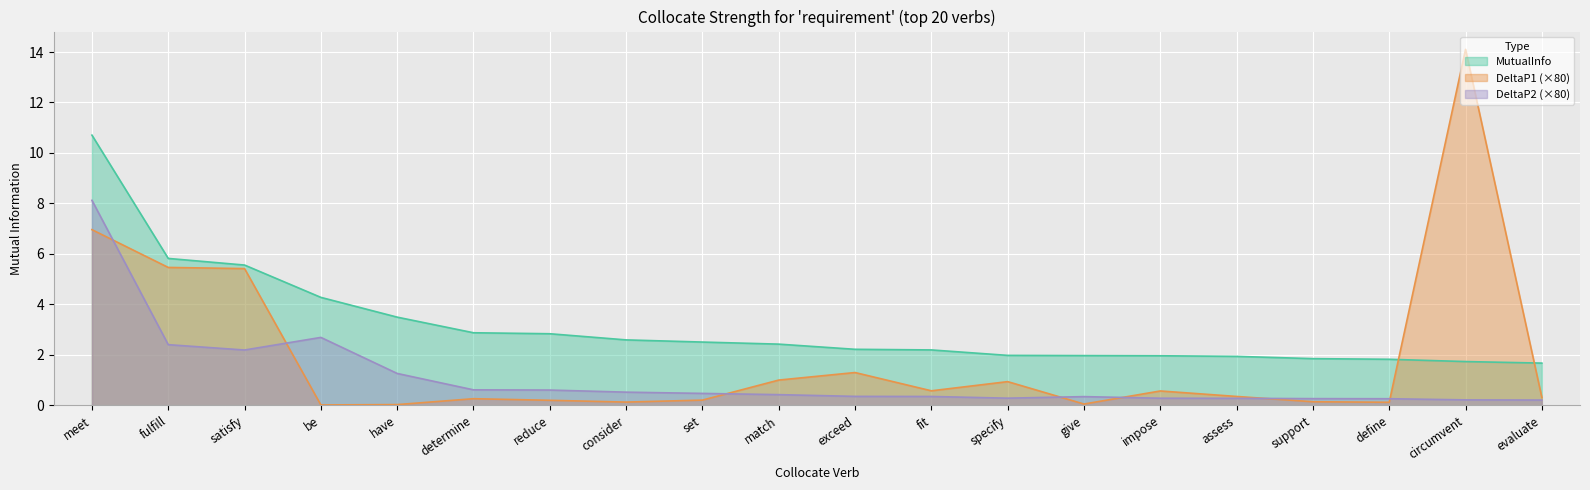

How many lines are shown in the chart?

3